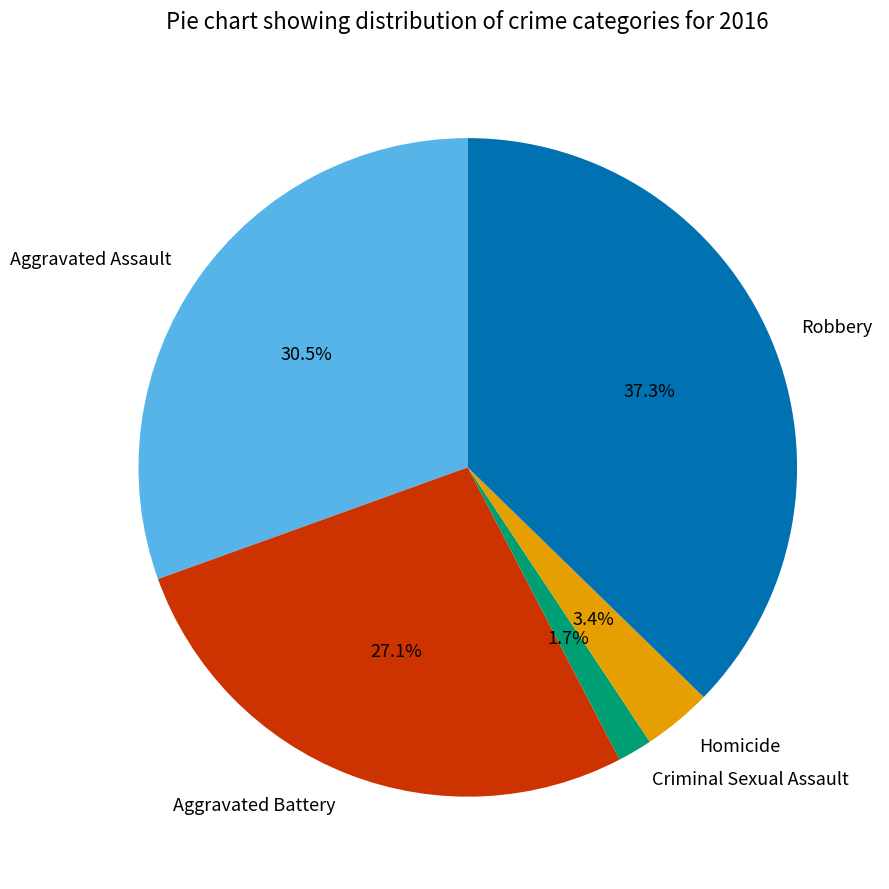

Between Aggravated Battery and Robbery, which is larger?

Robbery